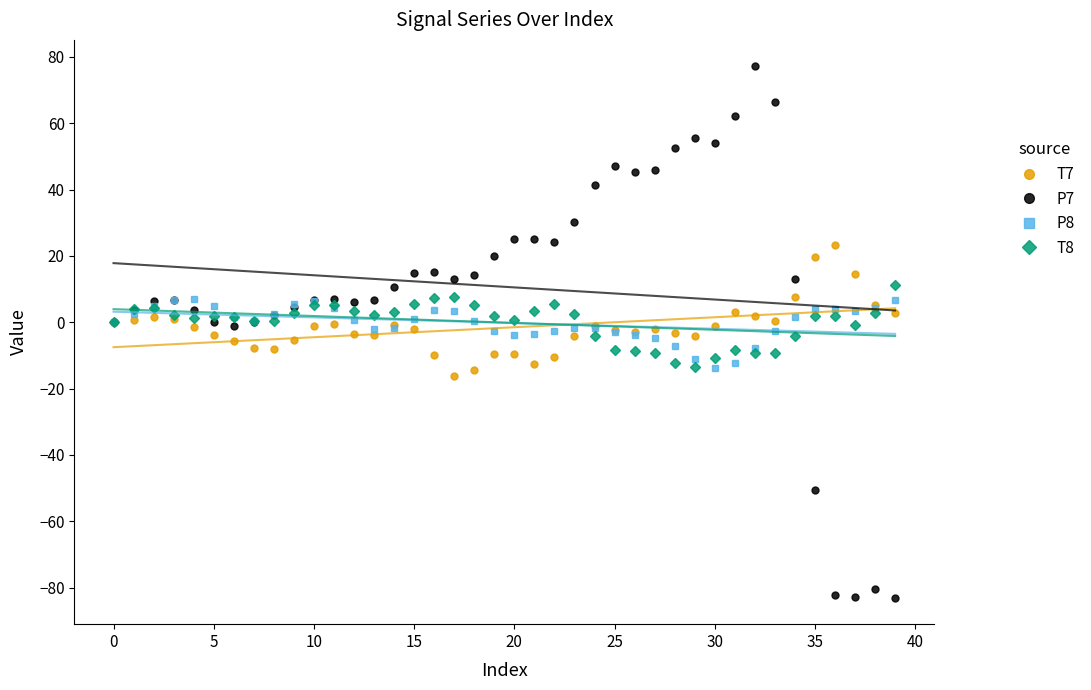

What is the label of the 15th point from the right?

25